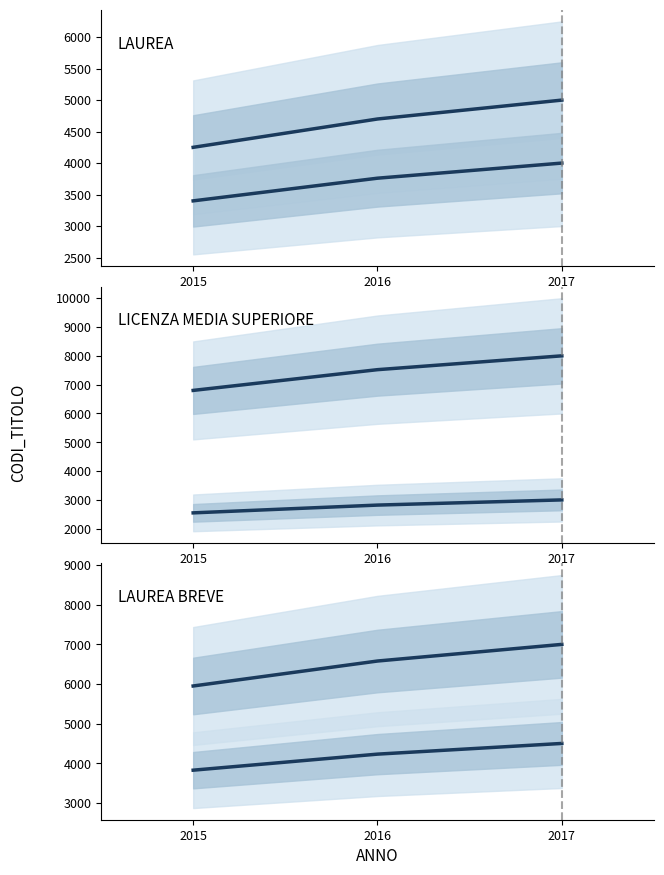

Does the chart have visible grid lines?

No